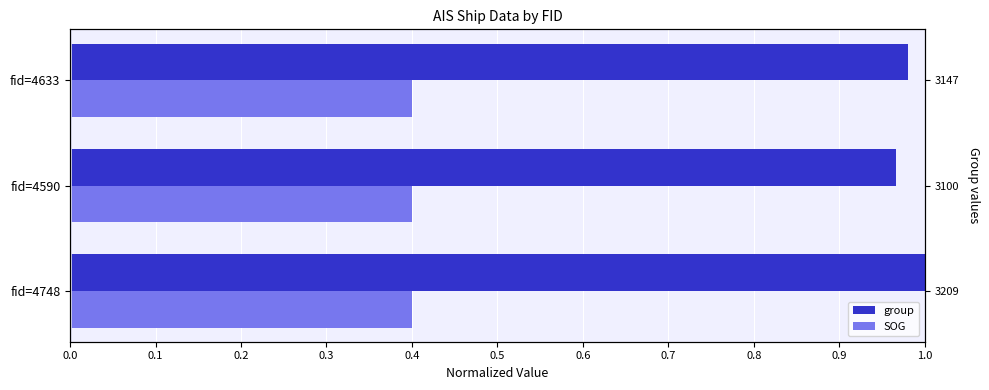

What is the sum of all SOG values?

1.0